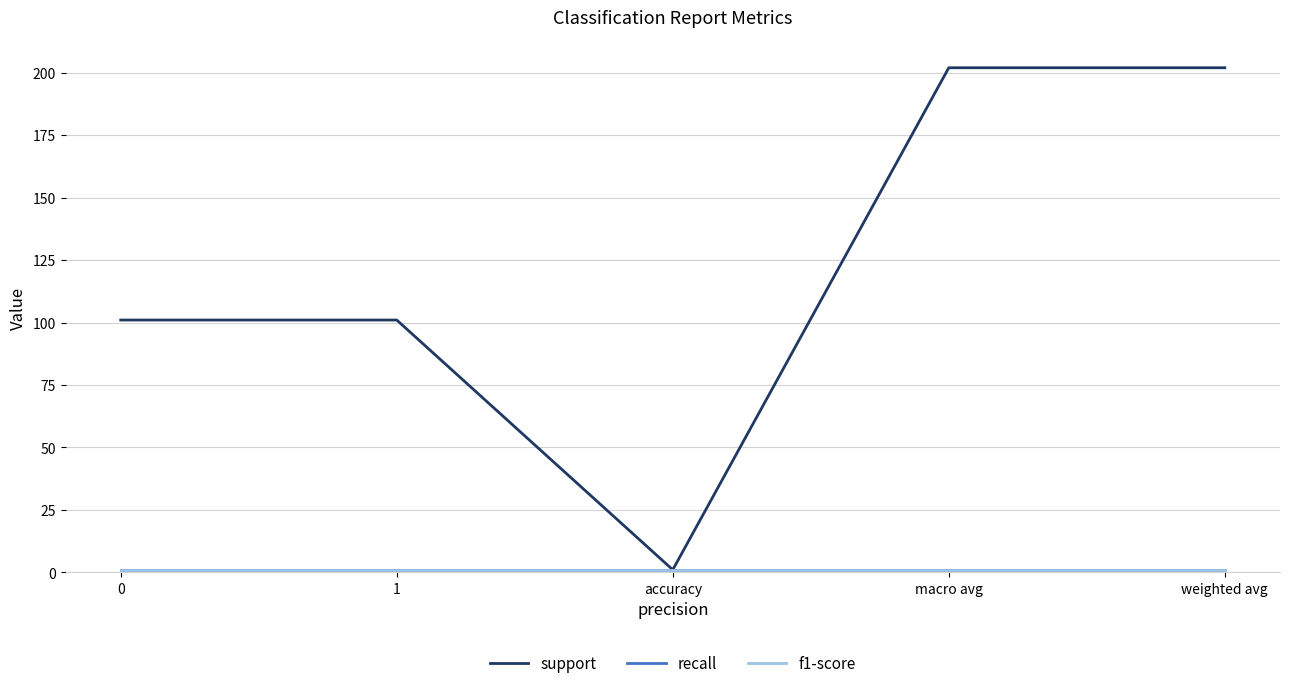

Does the chart display data point markers on the line(s)?

No